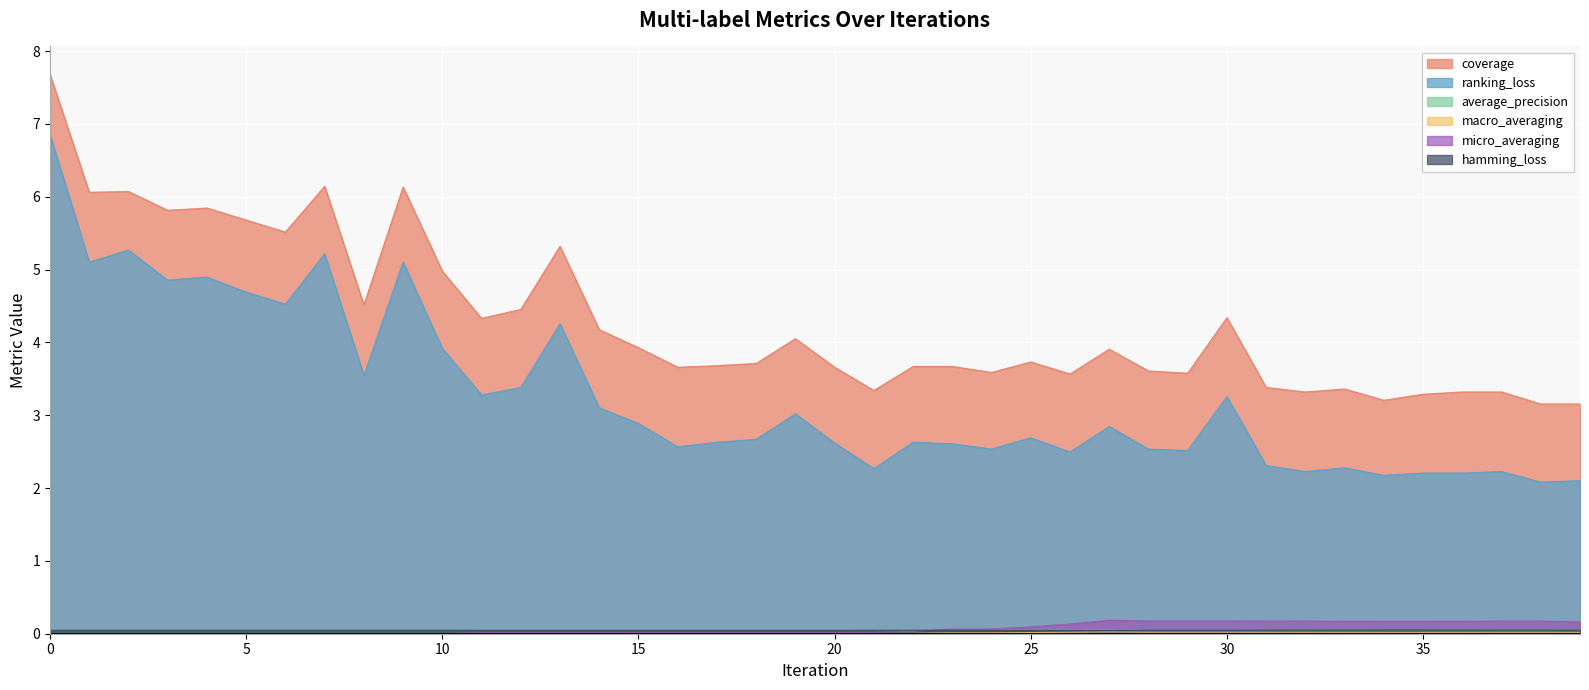

Between 0 and 2, which series saw the biggest shift?

coverage